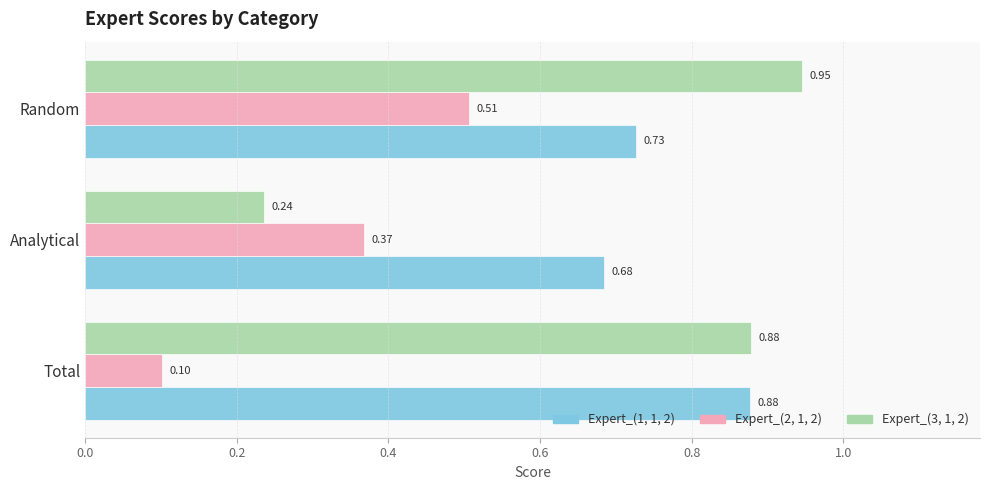

Between Analytical and Random, which series saw the biggest shift?

Expert_(3, 1, 2)